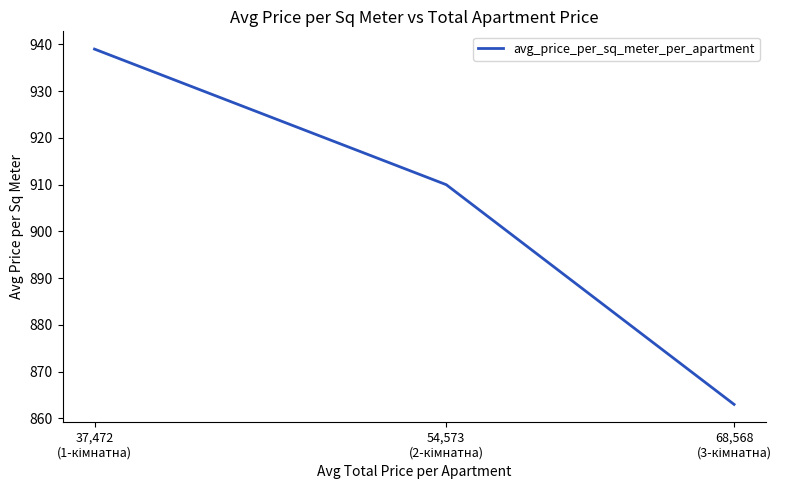

What is the average value?

904